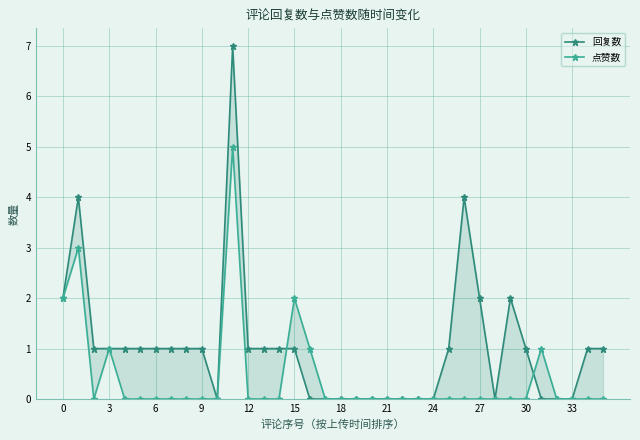

What is the sum of the 回复数 values at 22 and 25?

1